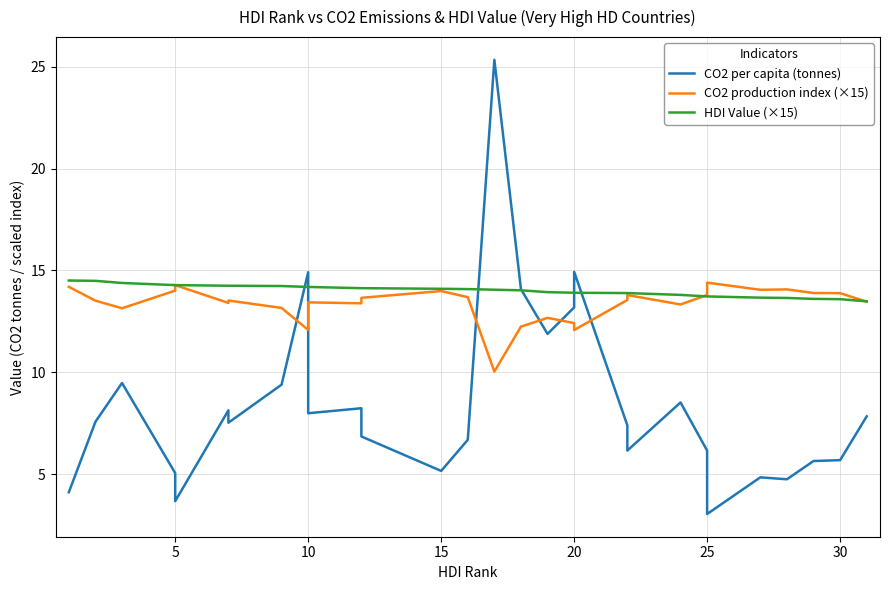

How many lines are shown in the chart?

3